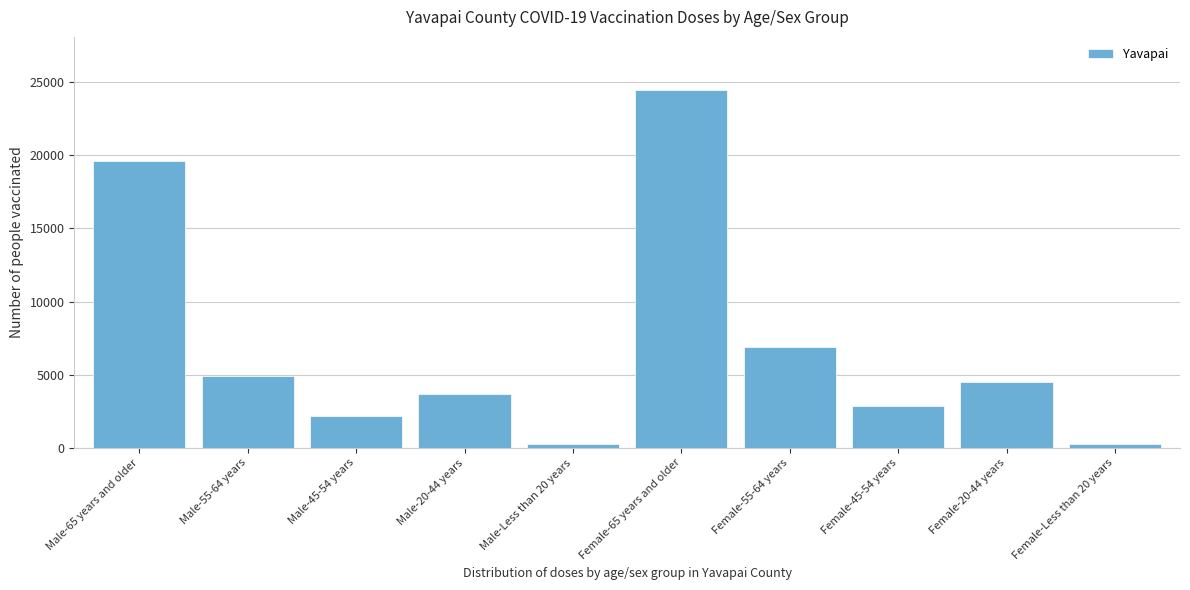

Reading left to right, list all the values displayed in this chart.

19612	4884	2144	3658	250	24425	6883	2883	4482	250